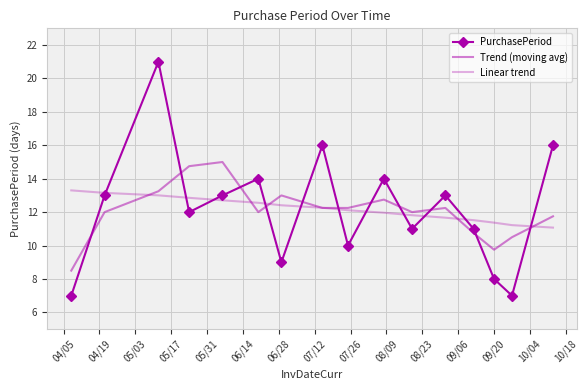

How many categories are shown in the chart?

16